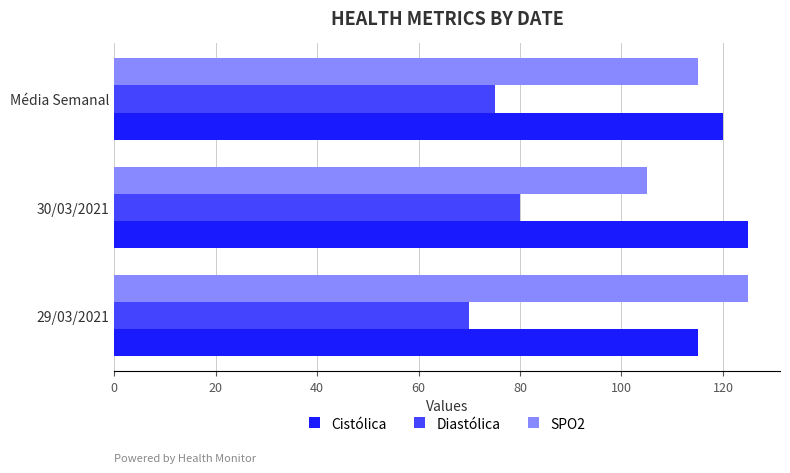

Which series has the widest spread of values?

SPO2